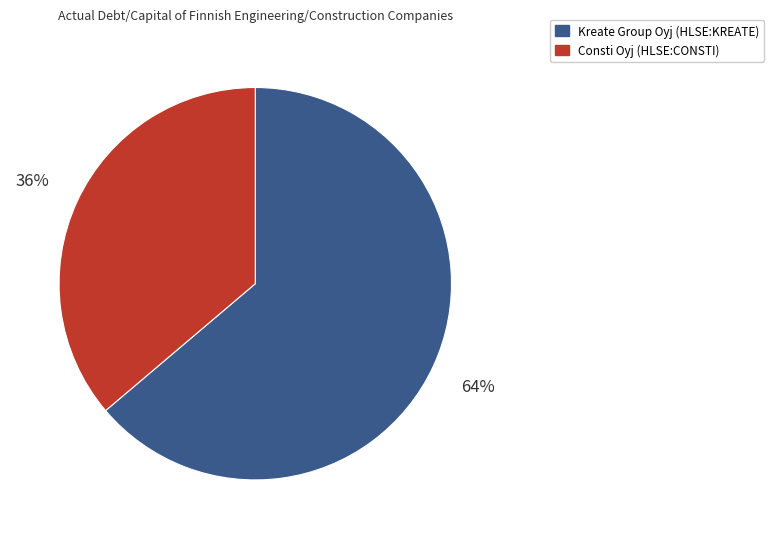

Do Kreate Group Oyj (HLSE:KREATE) and Consti Oyj (HLSE:CONSTI) together represent more than half of the pie?

Yes